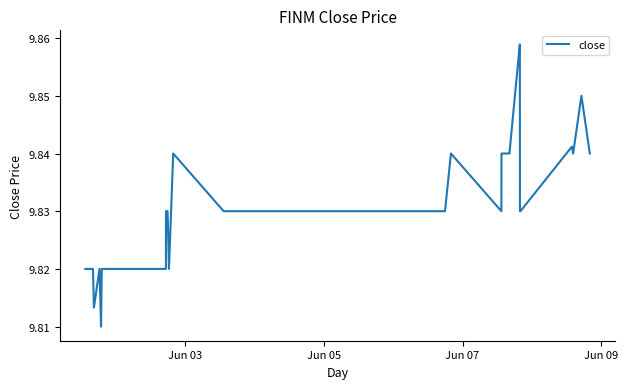

Does the chart have visible grid lines?

No